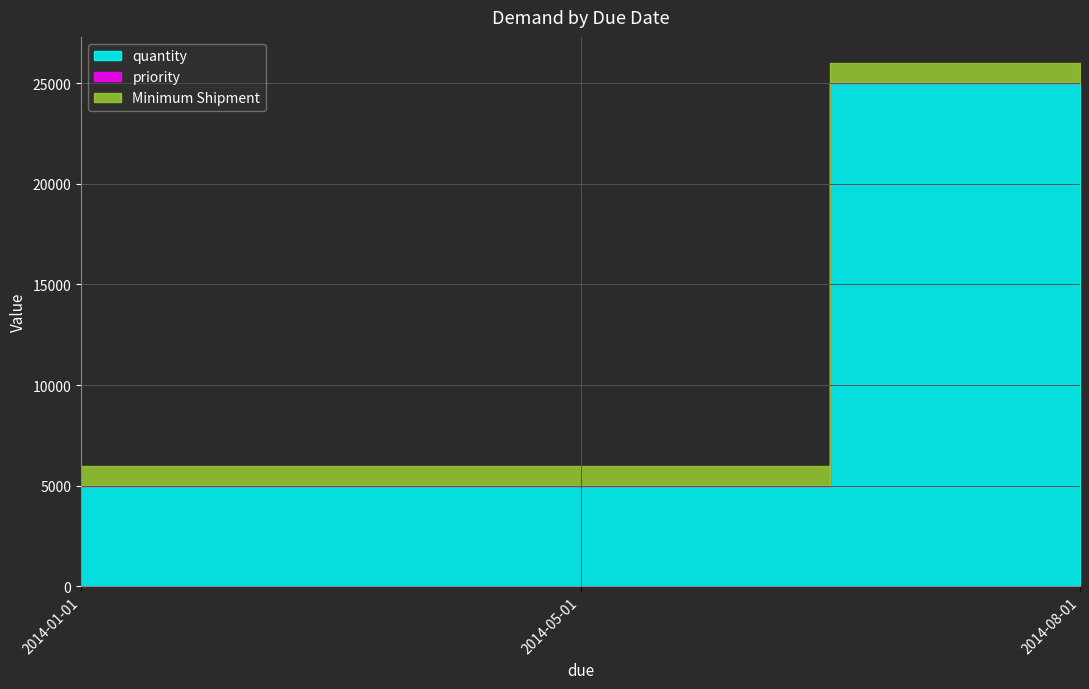

Reading right to left, what are all the values shown in this chart?

quantity: 25000	5000	5000
priority: 1	1	1
Minimum Shipment: 1000	1000	1000